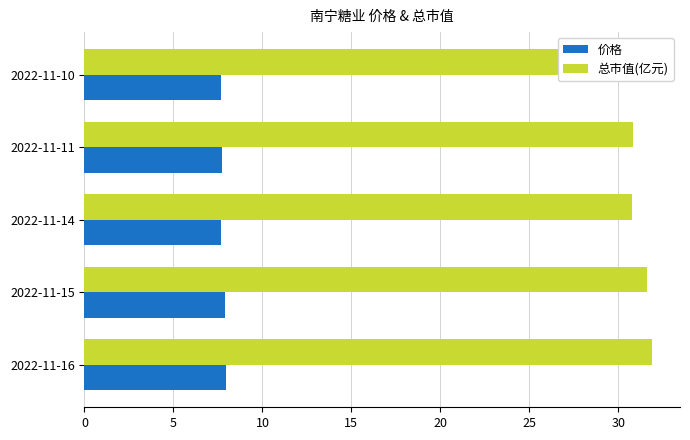

Reading left to right, list all the values displayed in this chart.

价格: 8.0	7.9	7.7	7.7	7.7
总市值(亿元): 31.9	31.6	30.8	30.8	30.6